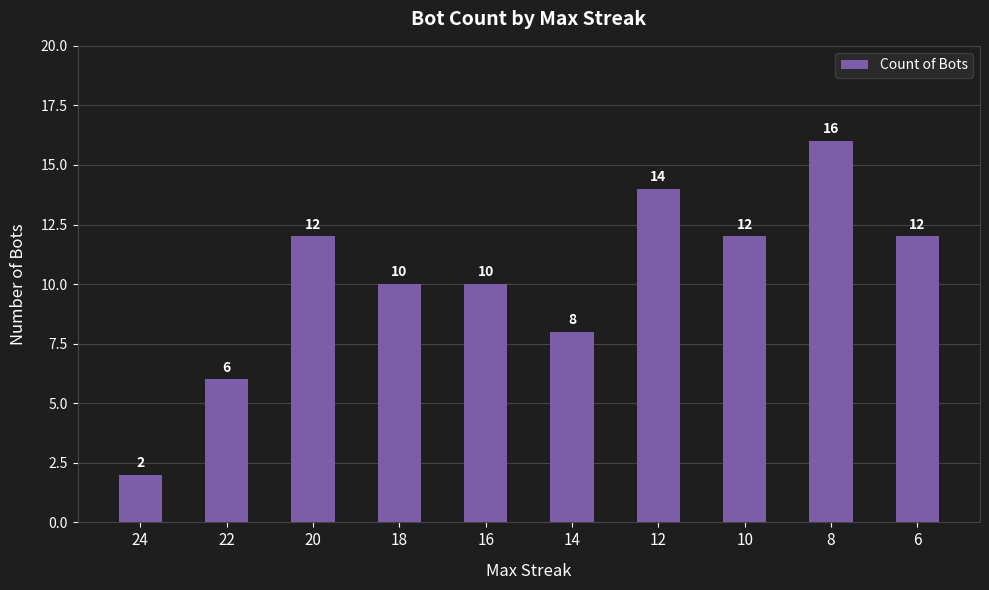

Is it true that the value at 16 is 4?

False